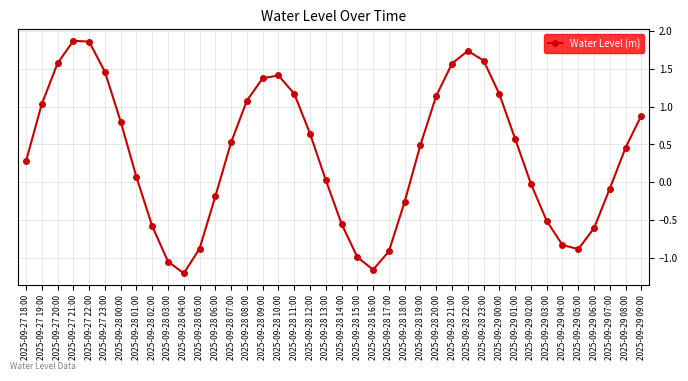

How many values are below zero?

16